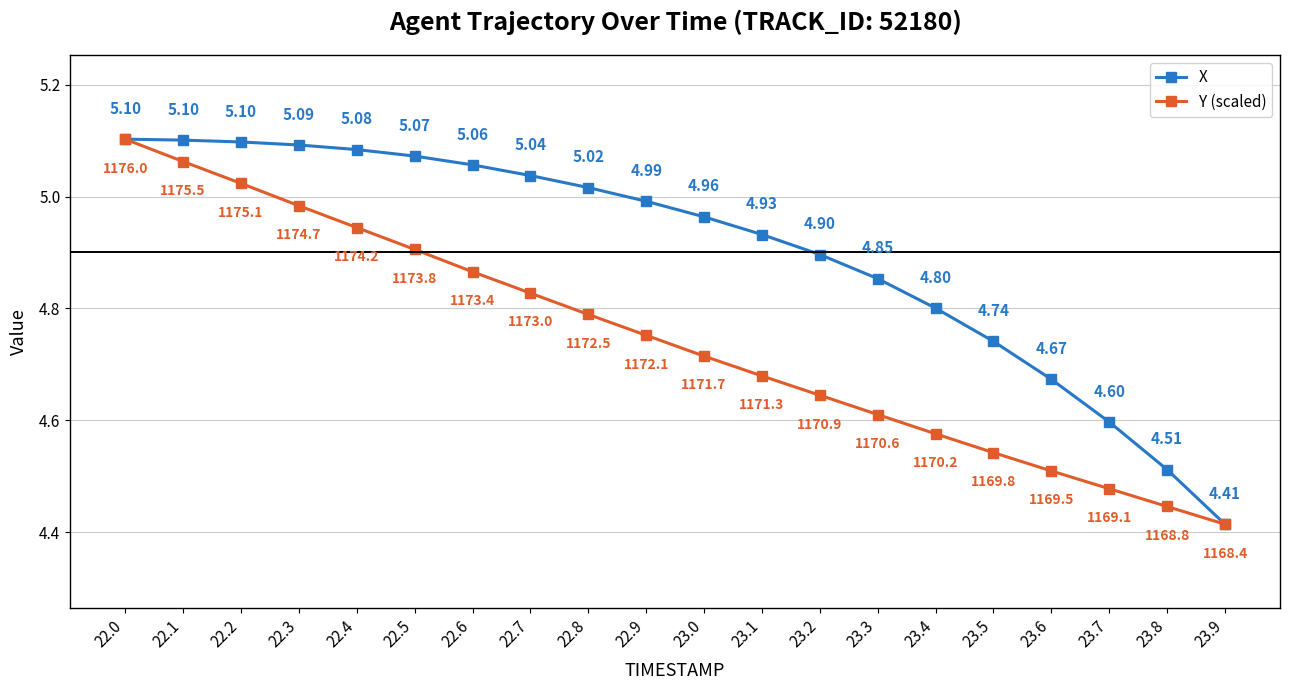

True or false: X has more than 1 points higher than both neighbors.

False